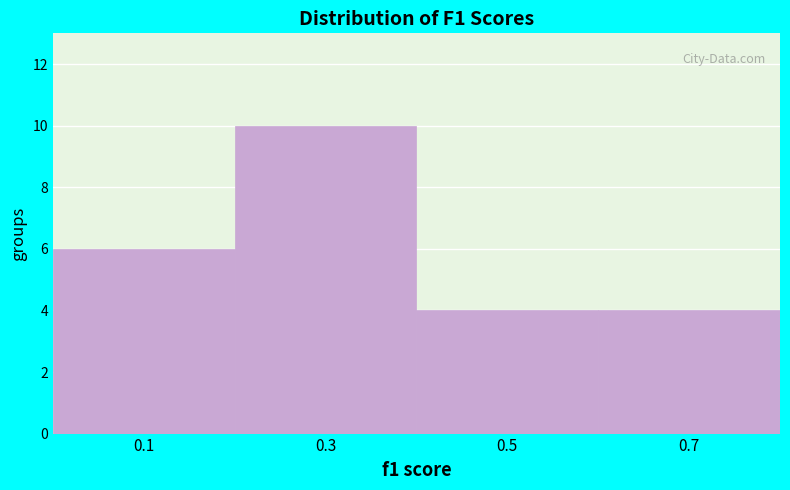

Over which range of the x-axis is the bar tallest?

0.2 to 0.4